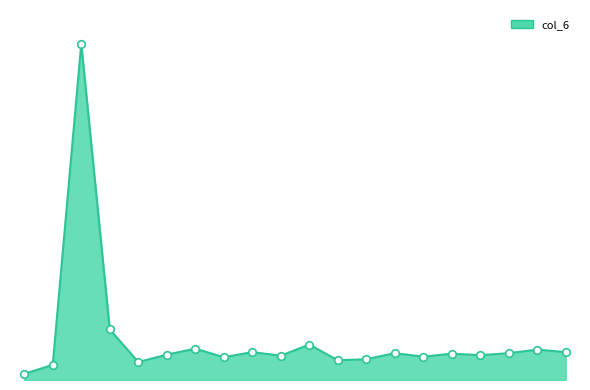

Does the chart have visible grid lines?

No